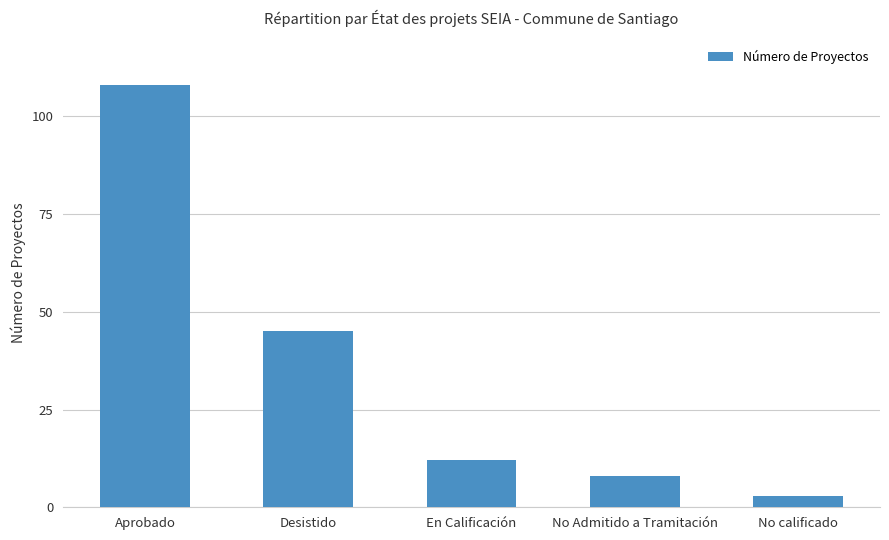

The chart shows a value of 3 at No Admitido a Tramitación. True or false?

False